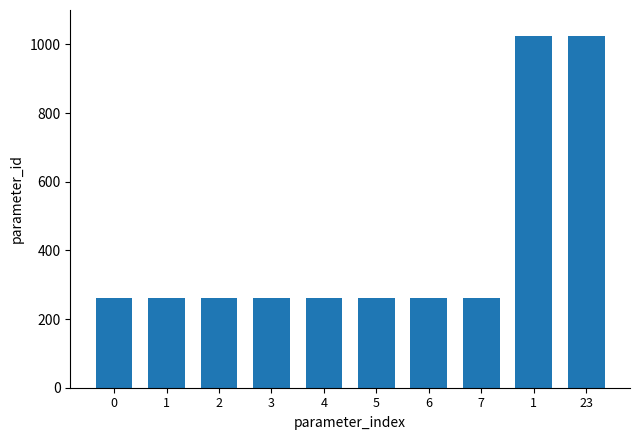

Count the number of categories in the chart.

10